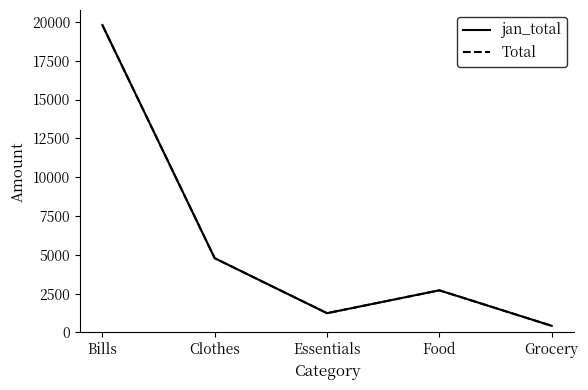

What is the average value of the jan_total series?

5791